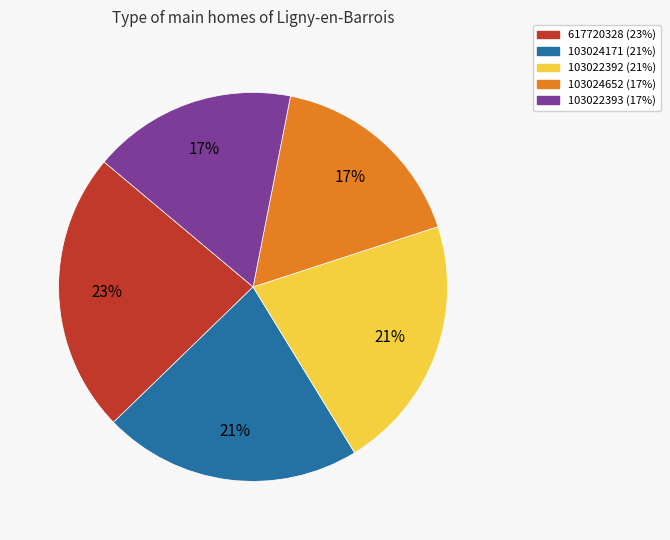

How many segments does this pie chart have?

5